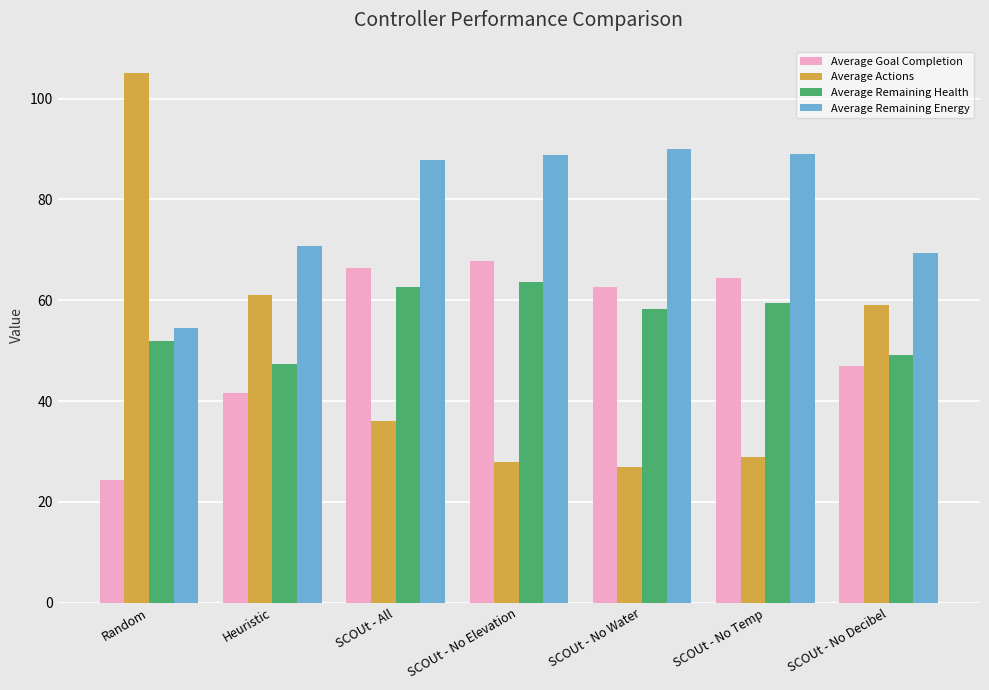

The value of Average Actions at SCOUt - No Temp is 13.4. True or false?

False